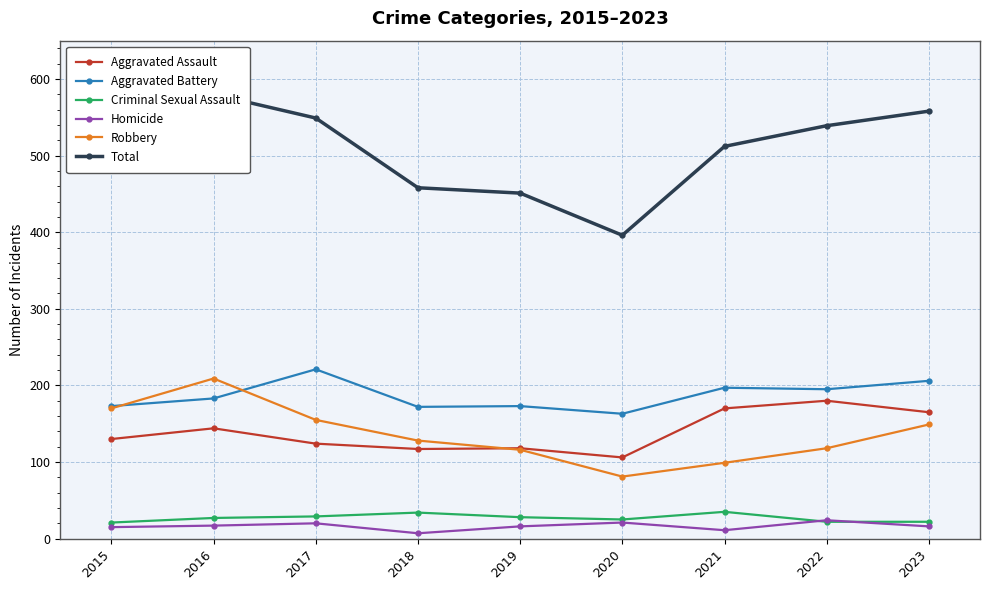

What is the difference between the maximum and minimum values in the Robbery series?

128